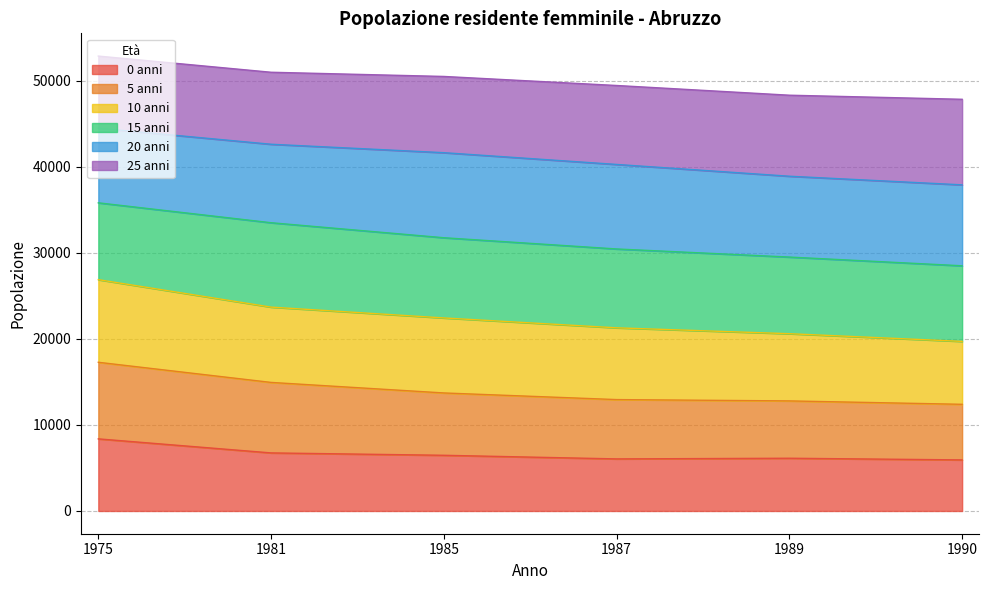

Is it true that 5 anni equals 42015 at 1985?

False